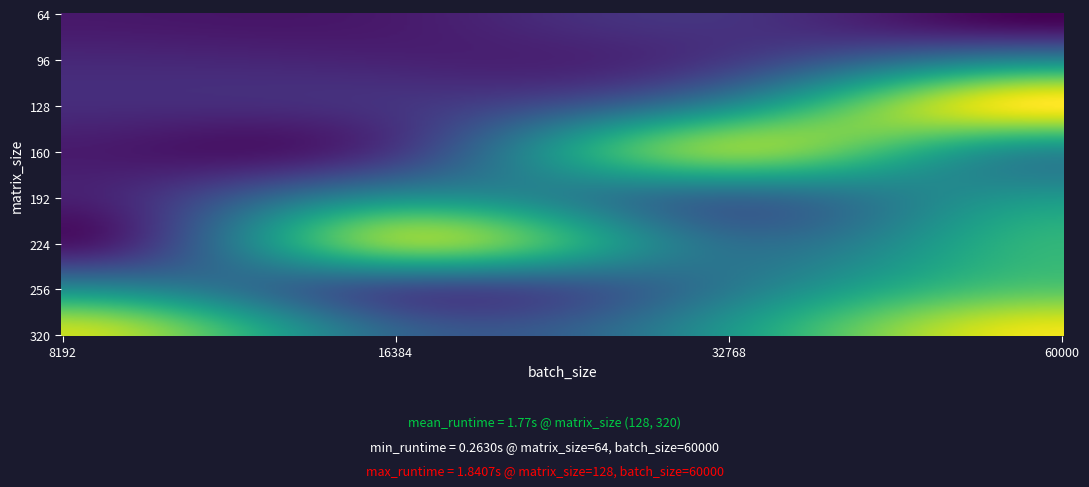

Count the number of data series in this chart.

1